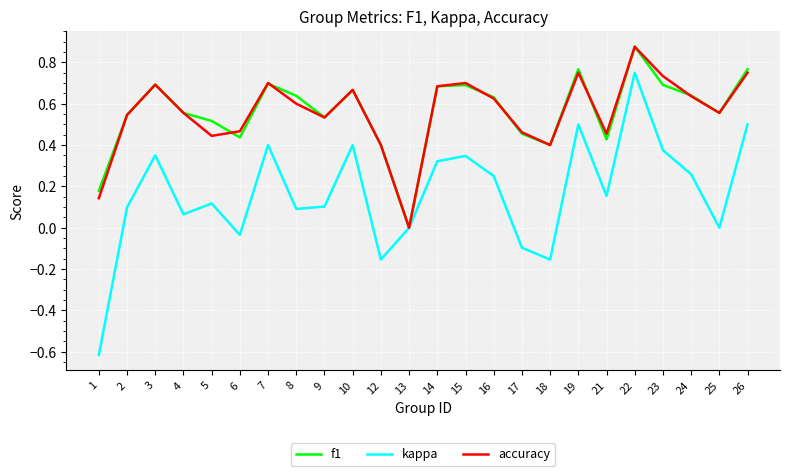

Is the value of accuracy at 5 greater than the value of kappa at 12?

Yes